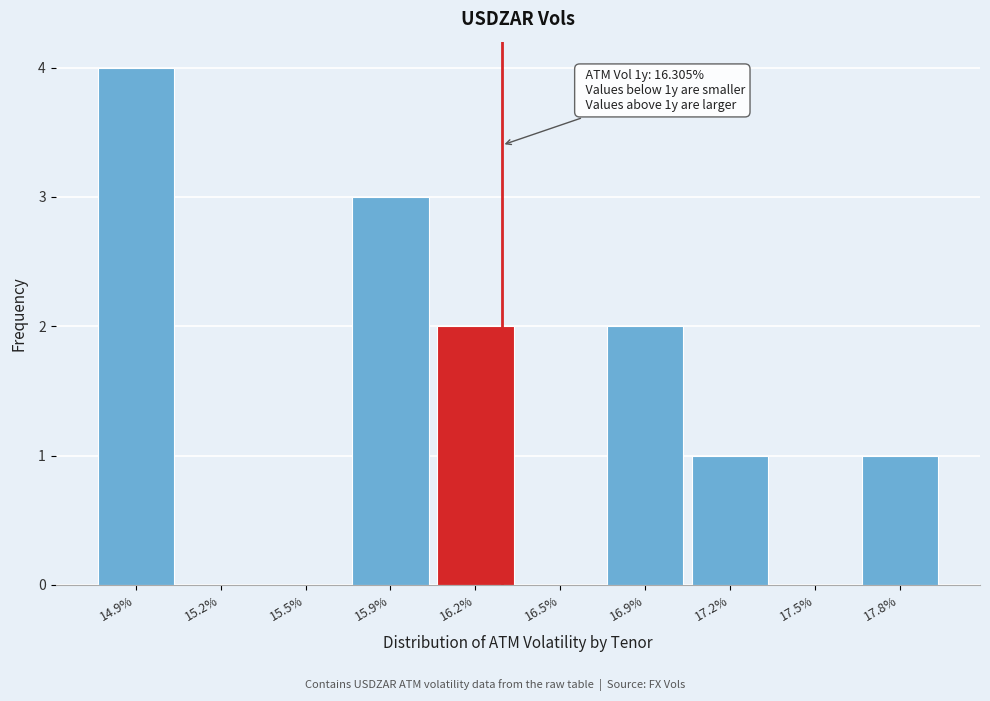

Reading left to right, transcribe all the data shown in this chart.

14.9%=4	15.2%=0	15.5%=0	15.9%=3	16.2%=2	16.5%=0	16.9%=2	17.2%=1	17.5%=0	17.8%=1